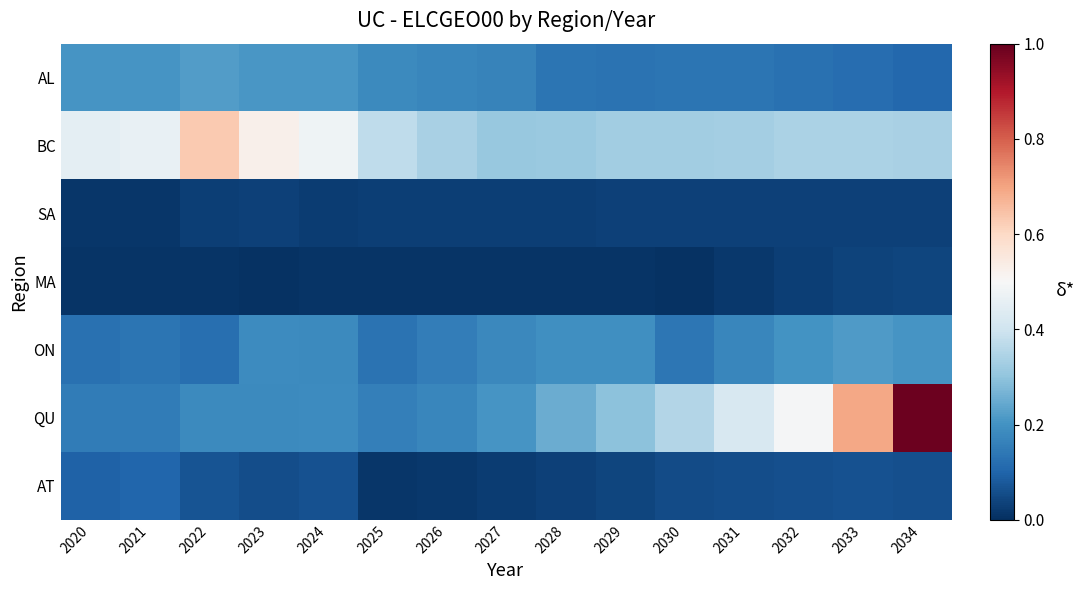

Reading right to left, list all the values displayed in this chart.

AL: 2034=0.1	2033=0.1	2032=0.1	2031=0.1	2030=0.1	2029=0.1	2028=0.1	2027=0.2	2026=0.2	2025=0.2	2024=0.2	2023=0.2	2022=0.2	2021=0.2	2020=0.2
BC: 2034=0.3	2033=0.3	2032=0.3	2031=0.3	2030=0.3	2029=0.3	2028=0.3	2027=0.3	2026=0.3	2025=0.4	2024=0.5	2023=0.5	2022=0.6	2021=0.5	2020=0.4
SA: 2034=0.0	2033=0.0	2032=0.0	2031=0.0	2030=0.0	2029=0.0	2028=0.0	2027=0.0	2026=0.0	2025=0.0	2024=0.0	2023=0.0	2022=0.0	2021=0.0	2020=0.0
MA: 2034=0.0	2033=0.0	2032=0.0	2031=0.0	2030=0.0	2029=0.0	2028=0.0	2027=0.0	2026=0.0	2025=0.0	2024=0.0	2023=0.0	2022=0.0	2021=0.0	2020=0.0
ON: 2034=0.2	2033=0.2	2032=0.2	2031=0.2	2030=0.1	2029=0.2	2028=0.2	2027=0.2	2026=0.2	2025=0.1	2024=0.2	2023=0.2	2022=0.1	2021=0.1	2020=0.1
QU: 2034=1.0	2033=0.7	2032=0.5	2031=0.4	2030=0.4	2029=0.3	2028=0.3	2027=0.2	2026=0.2	2025=0.2	2024=0.2	2023=0.2	2022=0.2	2021=0.1	2020=0.1
AT: 2034=0.1	2033=0.1	2032=0.1	2031=0.1	2030=0.1	2029=0.0	2028=0.0	2027=0.0	2026=0.0	2025=0.0	2024=0.1	2023=0.1	2022=0.1	2021=0.1	2020=0.1